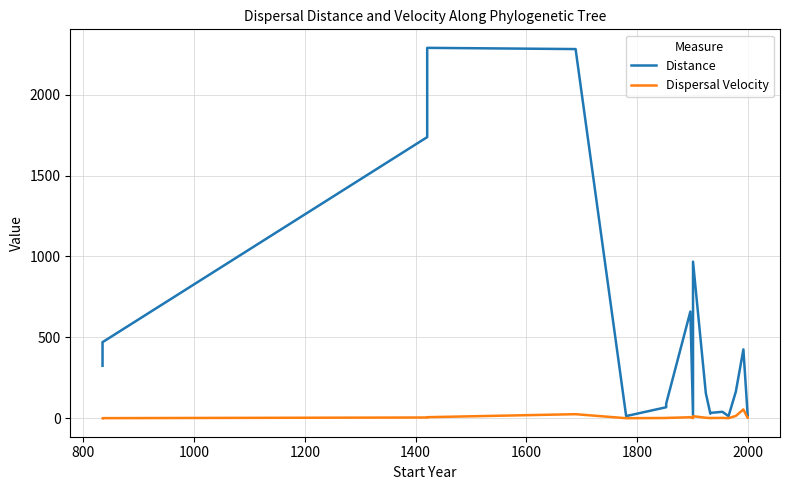

Which series has the widest spread of values?

Distance